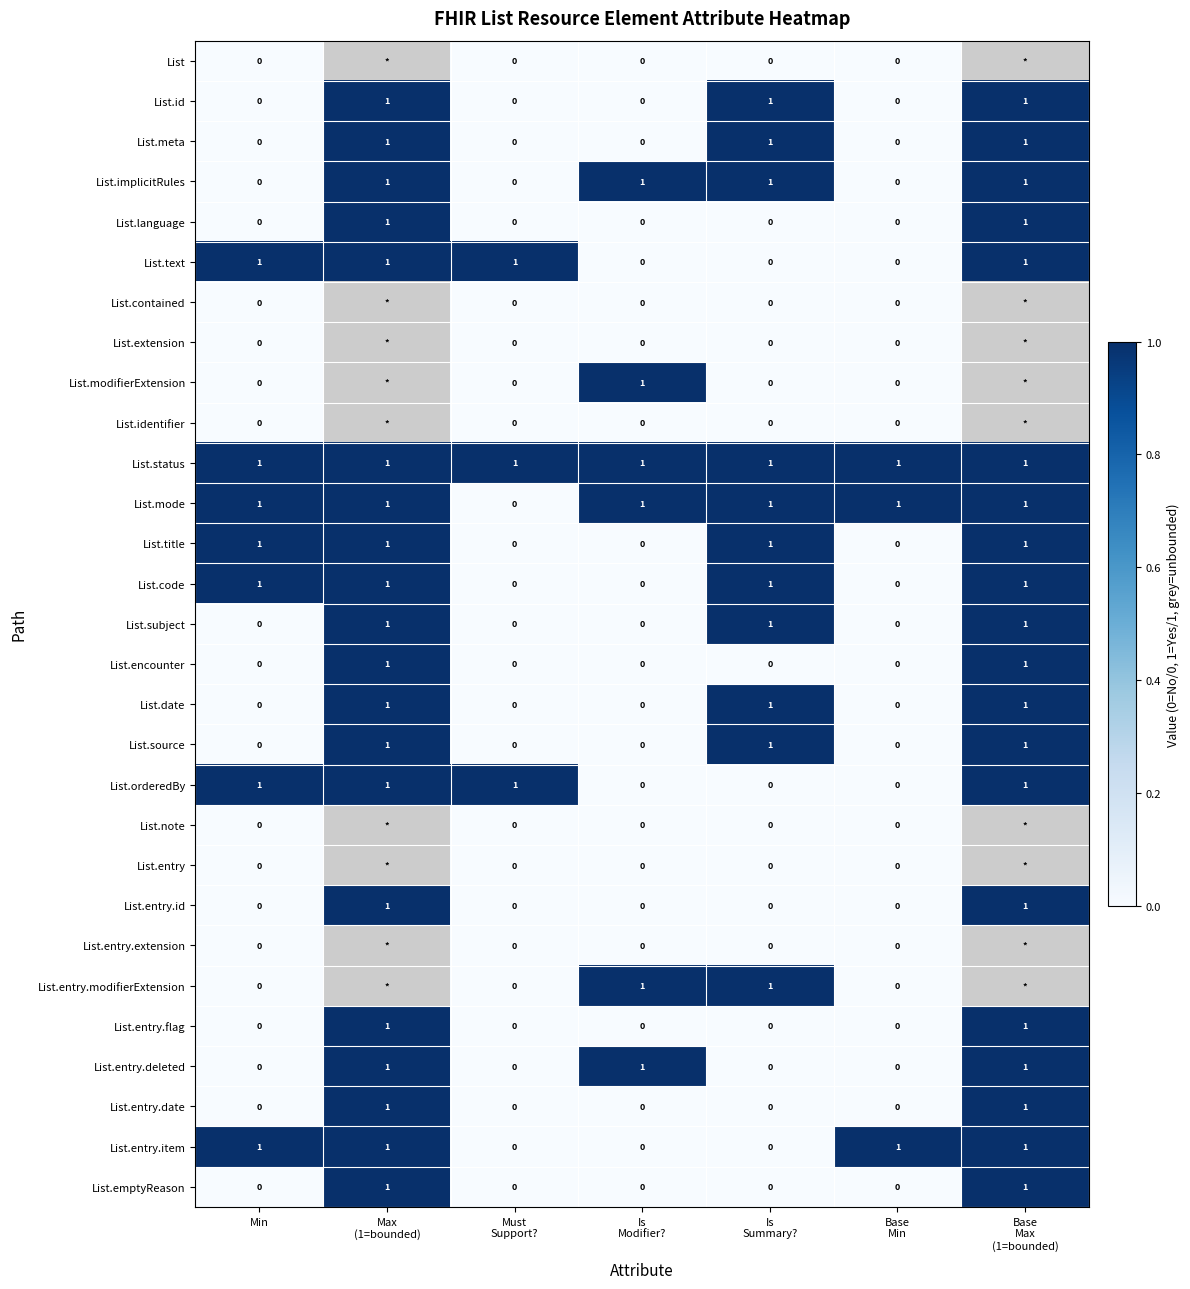

At how many categories does at least one series exceed 0?

7